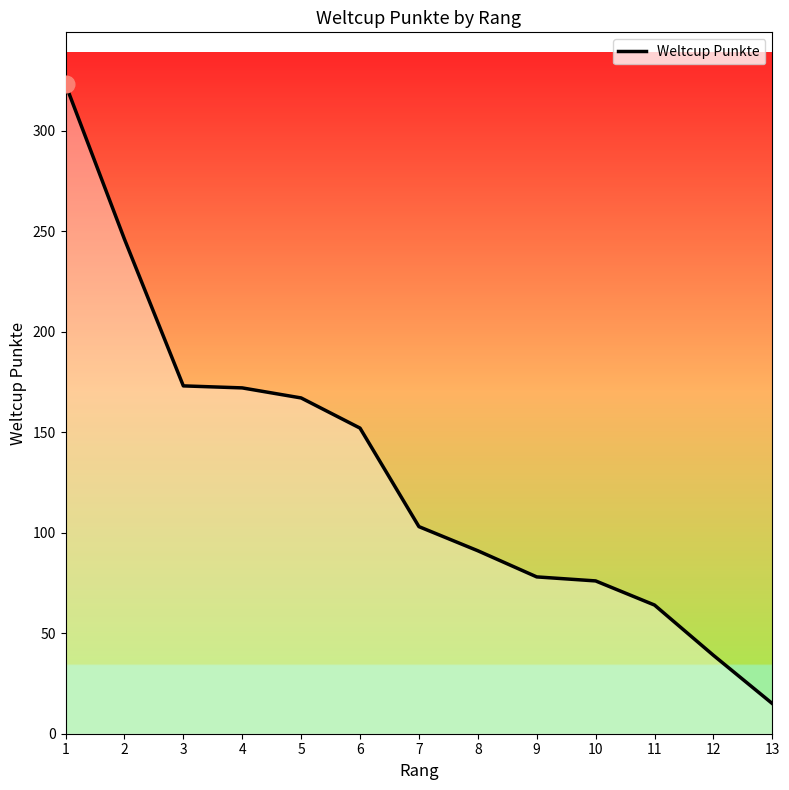

How many lines are shown in the chart?

1